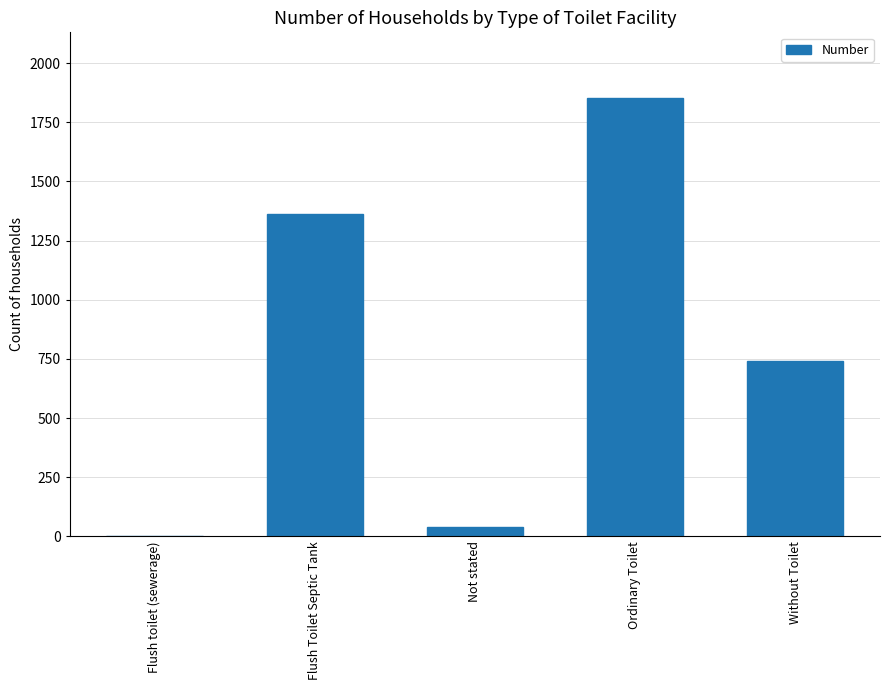

What is the sum of all values?

3996